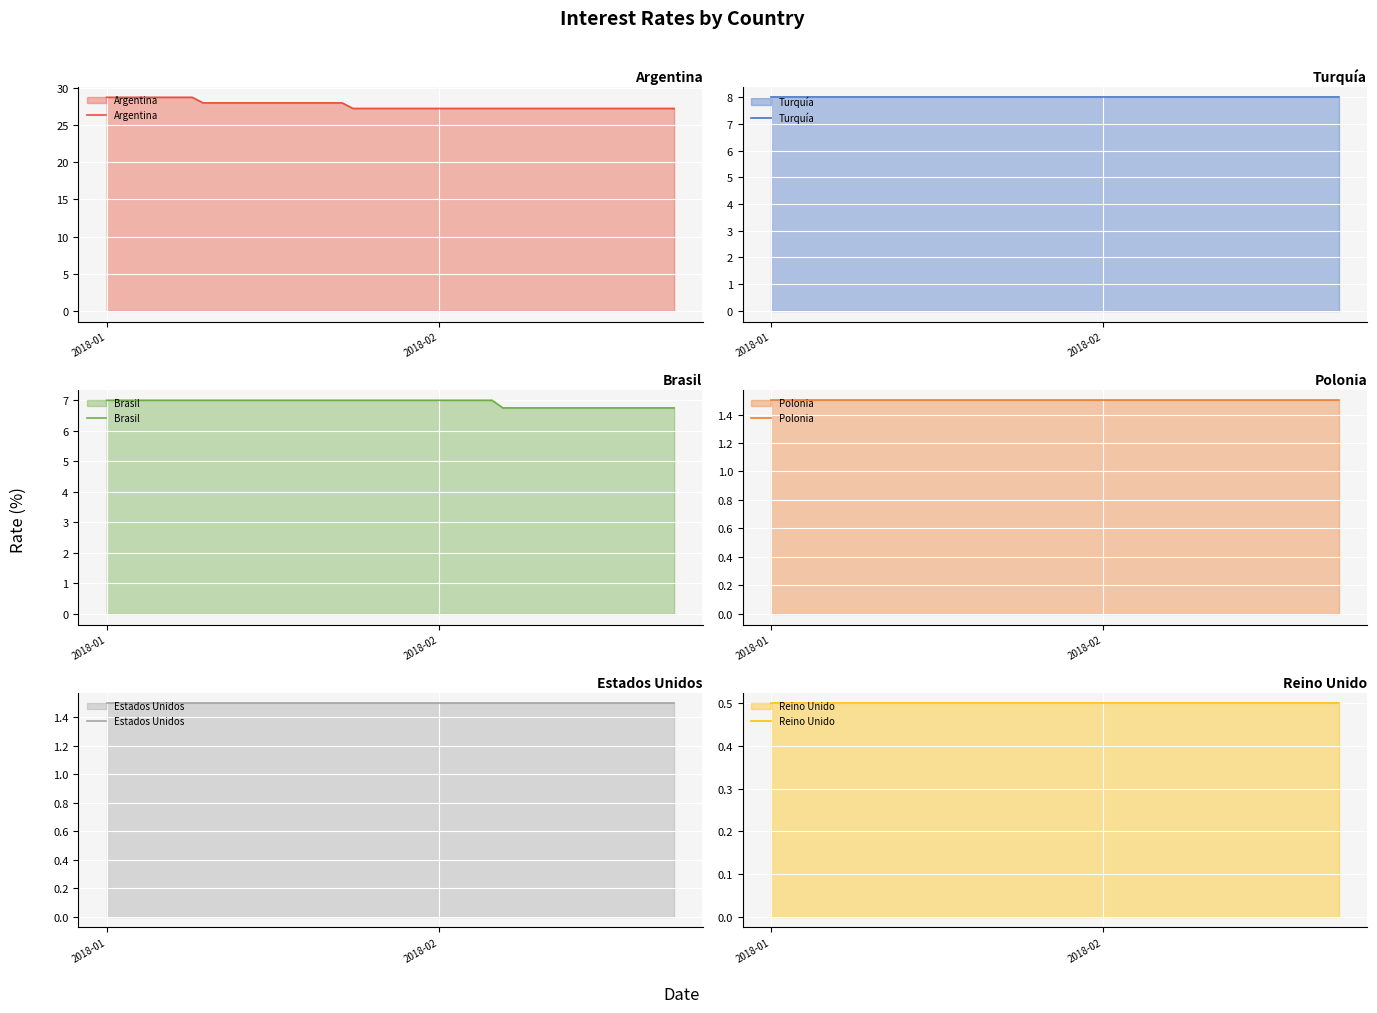

Which series has the widest spread of values?

Argentina